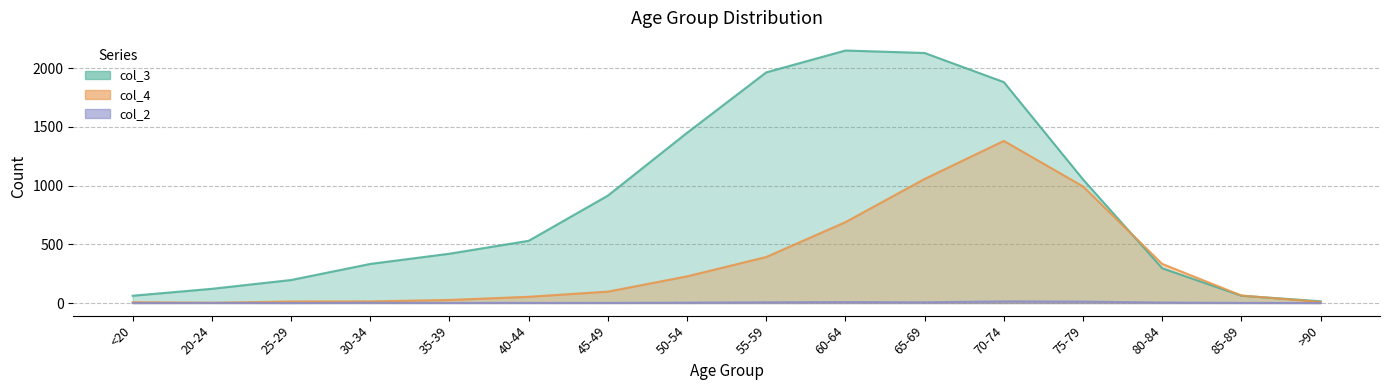

True or false: col_3 has a value of 142 at 80-84.

False